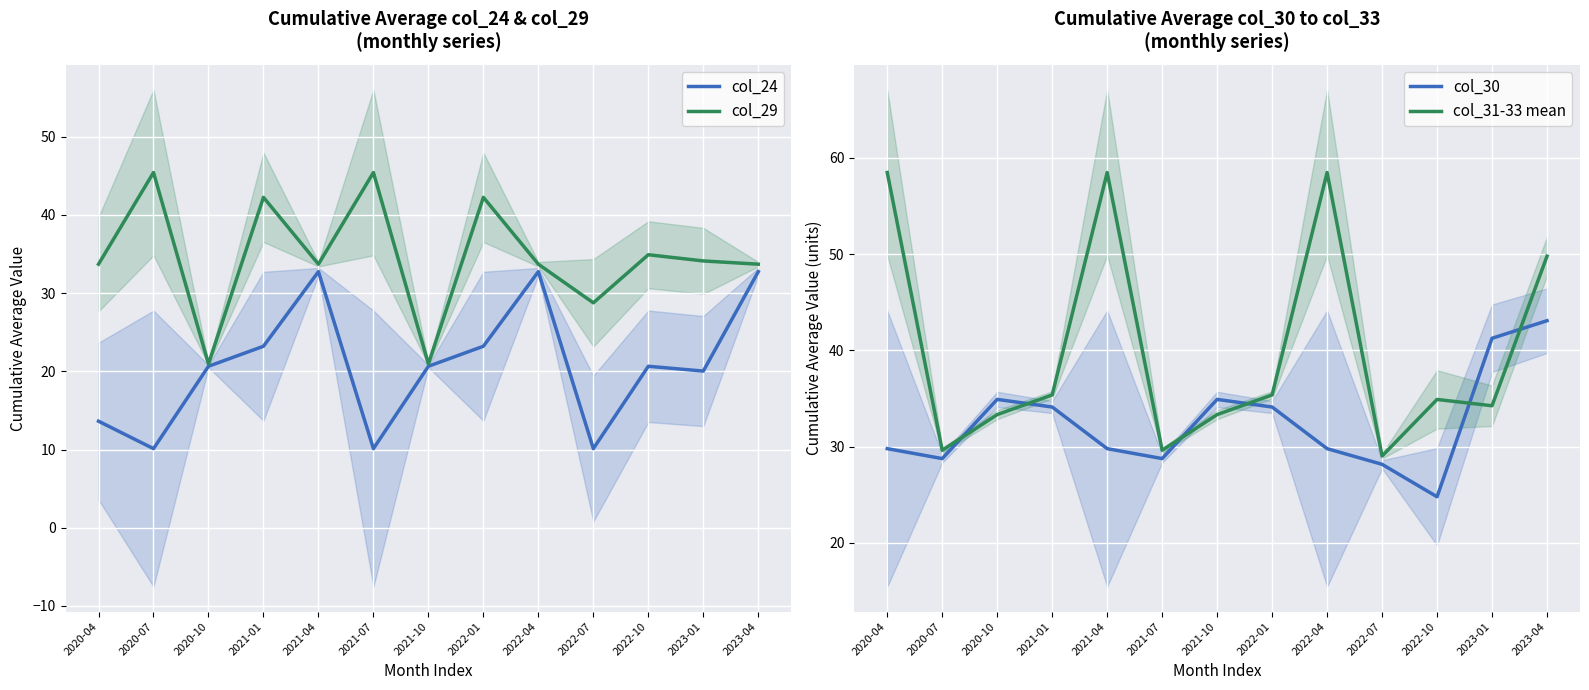

At which category does the chart reach its peak across all series?

2020-04